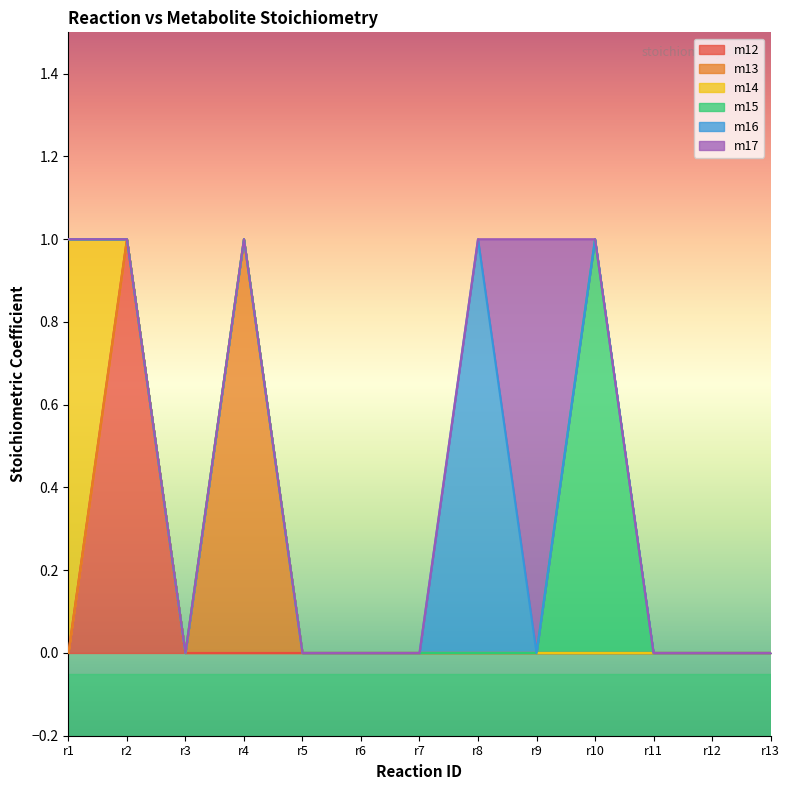

The m14 series shows 0 at r9. True or false?

True